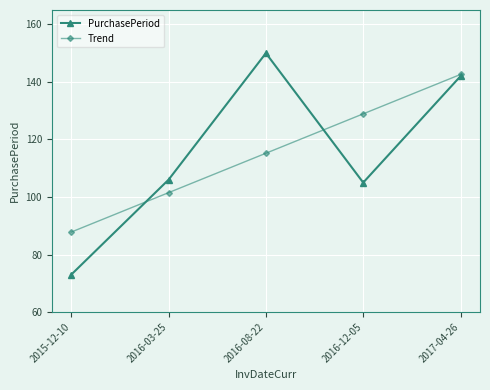

What is the difference between the Trend values at 2015-12-10 and 2016-08-22?

27.4